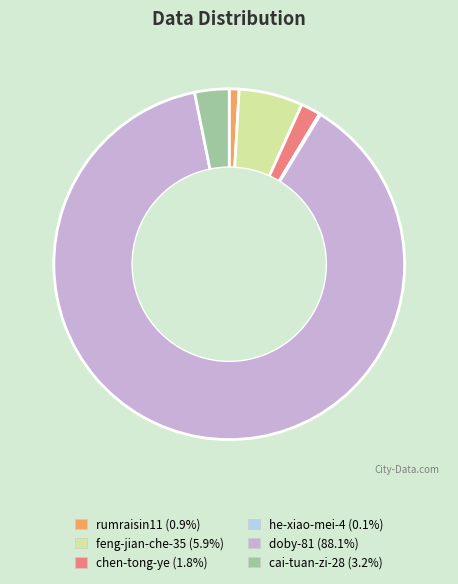

Between cai-tuan-zi-28 and chen-tong-ye, which is larger?

cai-tuan-zi-28